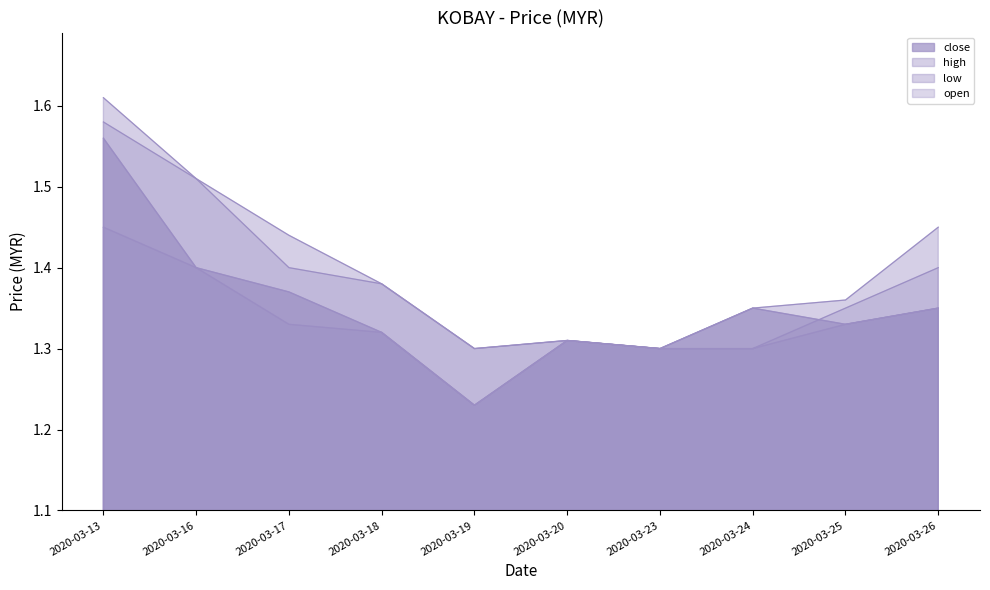

Reading left to right, transcribe all the data shown in this chart.

close: 1.6	1.4	1.4	1.3	1.2	1.3	1.3	1.4	1.3	1.4
high: 1.6	1.5	1.4	1.4	1.3	1.3	1.3	1.4	1.4	1.4
low: 1.4	1.4	1.3	1.3	1.2	1.3	1.3	1.3	1.3	1.4
open: 1.6	1.5	1.4	1.4	1.3	1.3	1.3	1.3	1.4	1.4